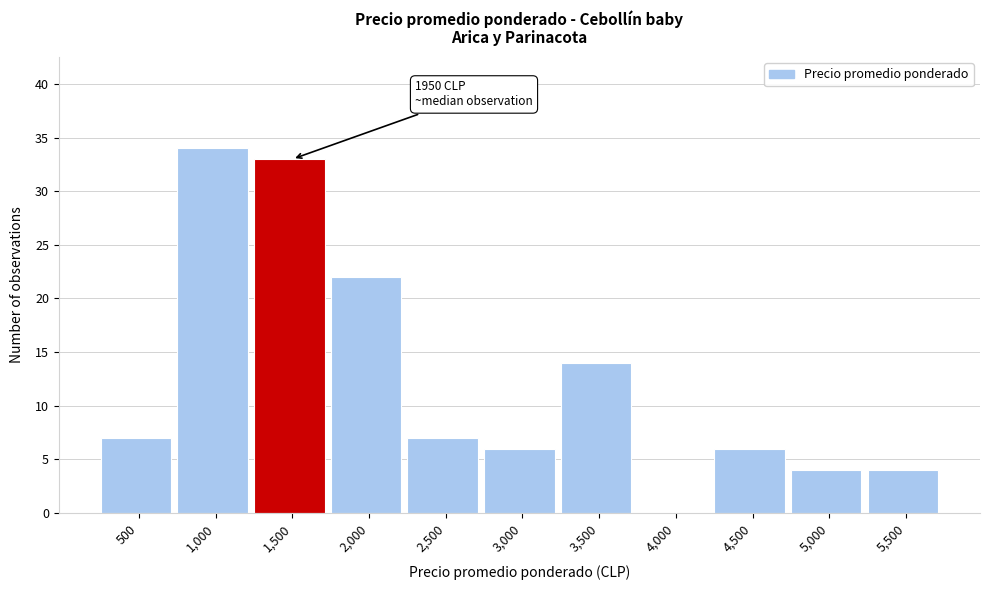

Reading left to right, what are all the values shown in this chart?

500=7	1,000=34	1,500=33	2,000=22	2,500=7	3,000=6	3,500=14	4,000=0	4,500=6	5,000=4	5,500=4